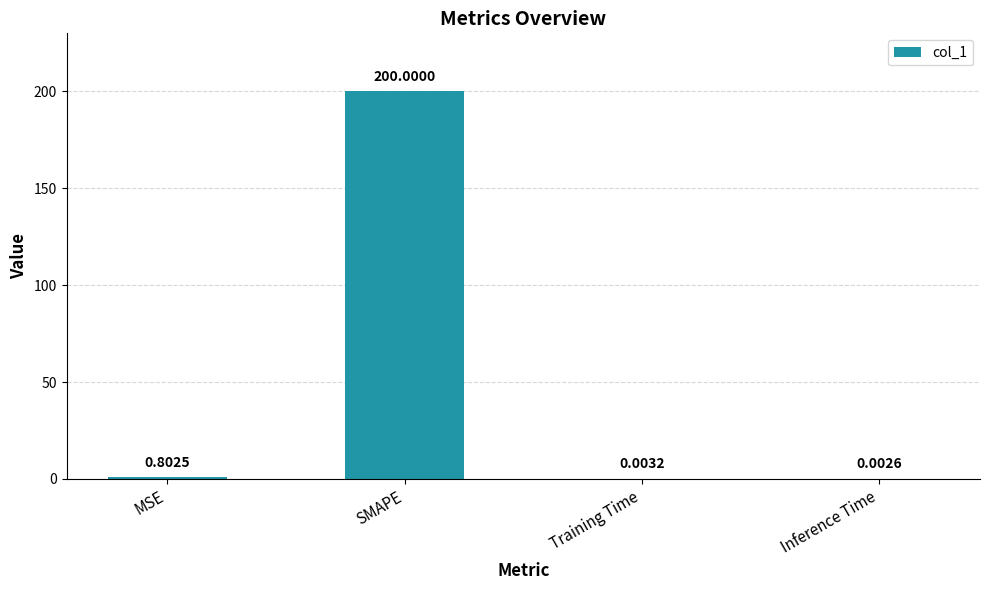

What is the change in value from MSE to SMAPE?

+199.2